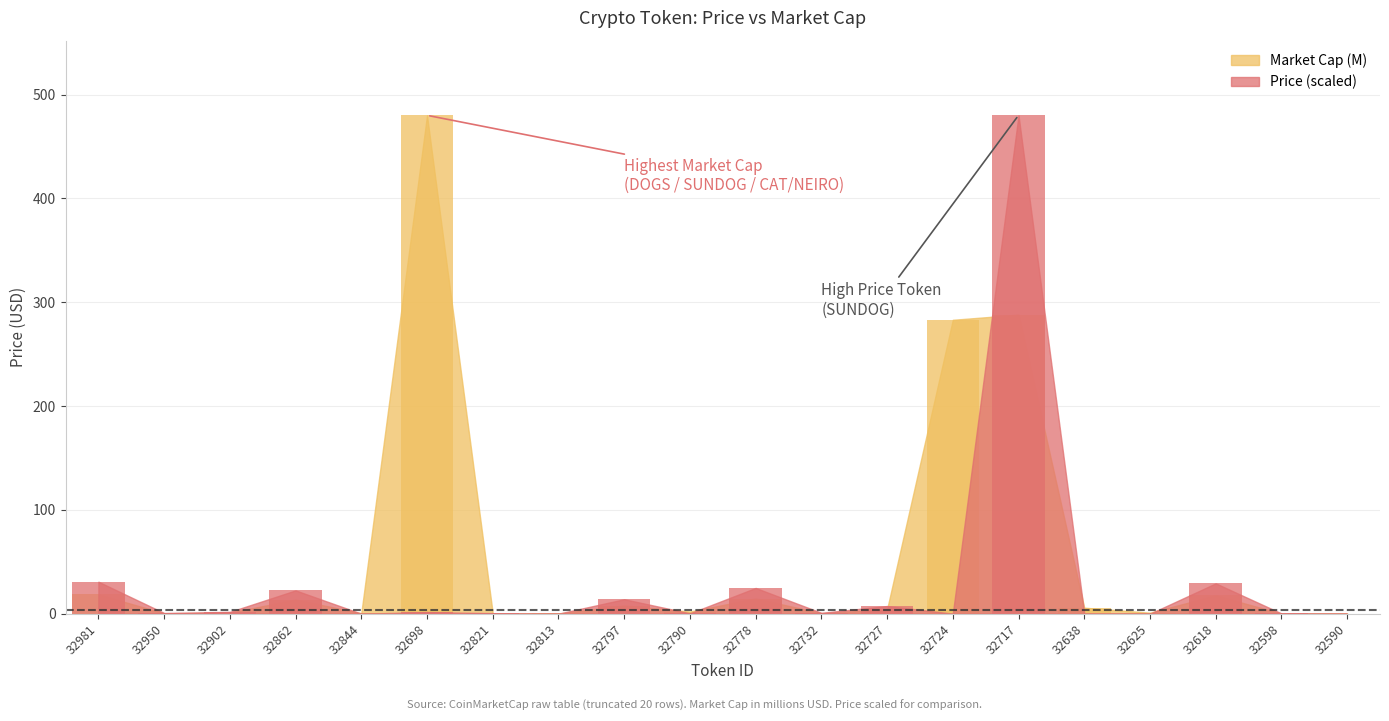

Rank the categories by Market Cap (M) value from lowest to highest.

32590, 32598, 32813, 32821, 32950, 32844, 32732, 32625, 32902, 32790, 32727, 32638, 32797, 32862, 32778, 32618, 32981, 32724, 32717, 32698